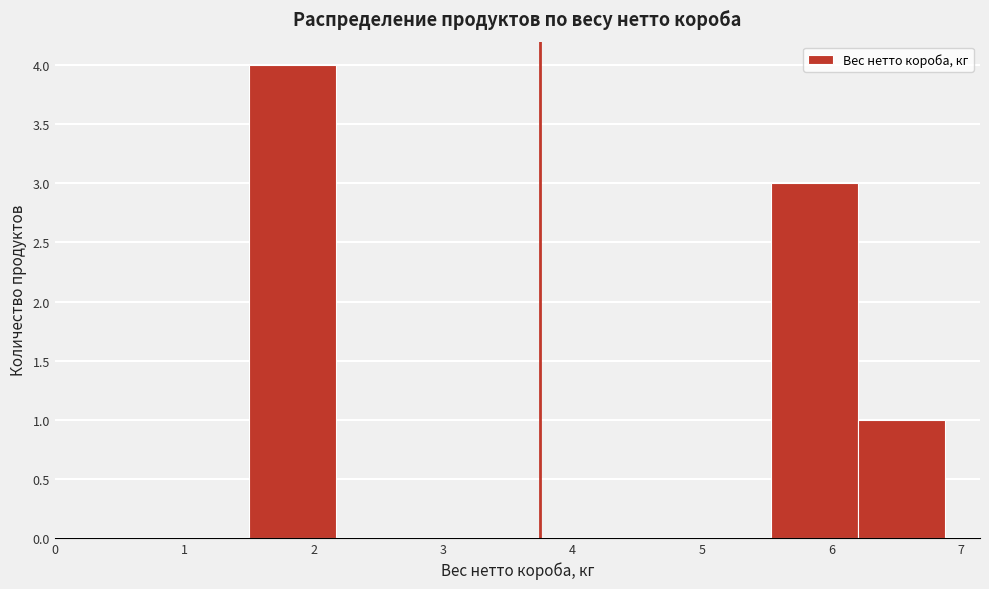

Reading left to right, transcribe this chart: for each bar, give the range it covers on the x-axis and its height. Neither the bar edges nor the heights are printed on the chart, so give them approximately, as read against the axes.

1.5 to 2.2: 4
2.2 to 2.8: 0
2.8 to 3.5: 0
3.5 to 4.2: 0
4.2 to 4.9: 0
4.9 to 5.5: 0
5.5 to 6.2: 3
6.2 to 6.9: 1